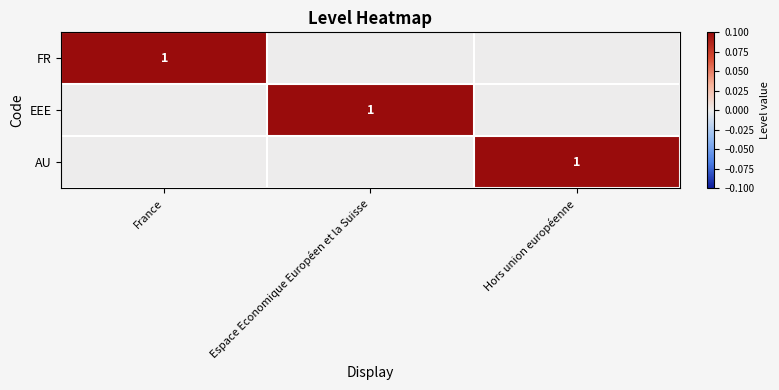

The value of EEE at Espace Economique Européen et la Suisse is 1. True or false?

True